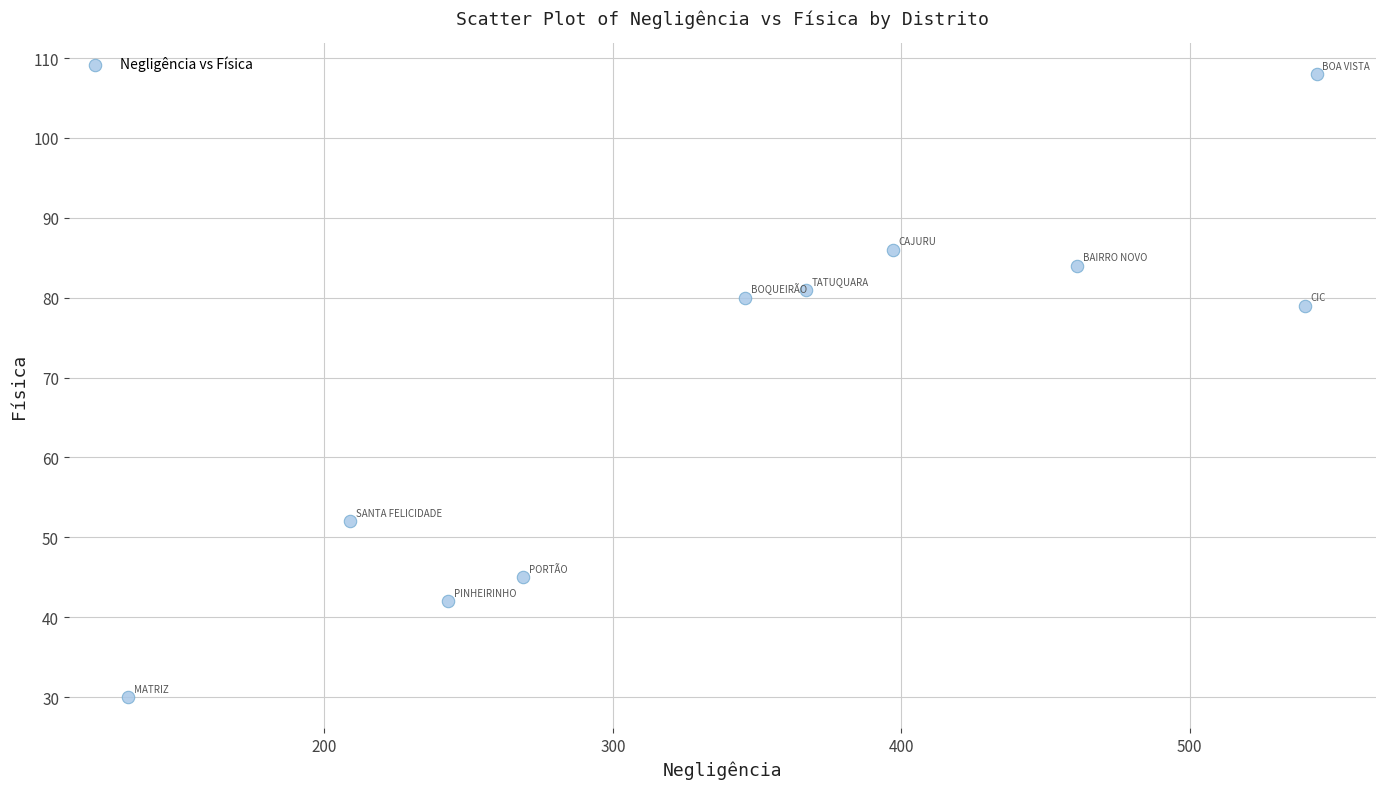

What Y value in the scatter plot is closest to 69?

79